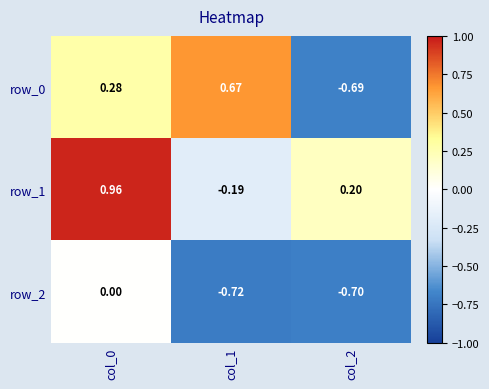

What is the difference between the row_0 values at col_0 and col_1?

0.4